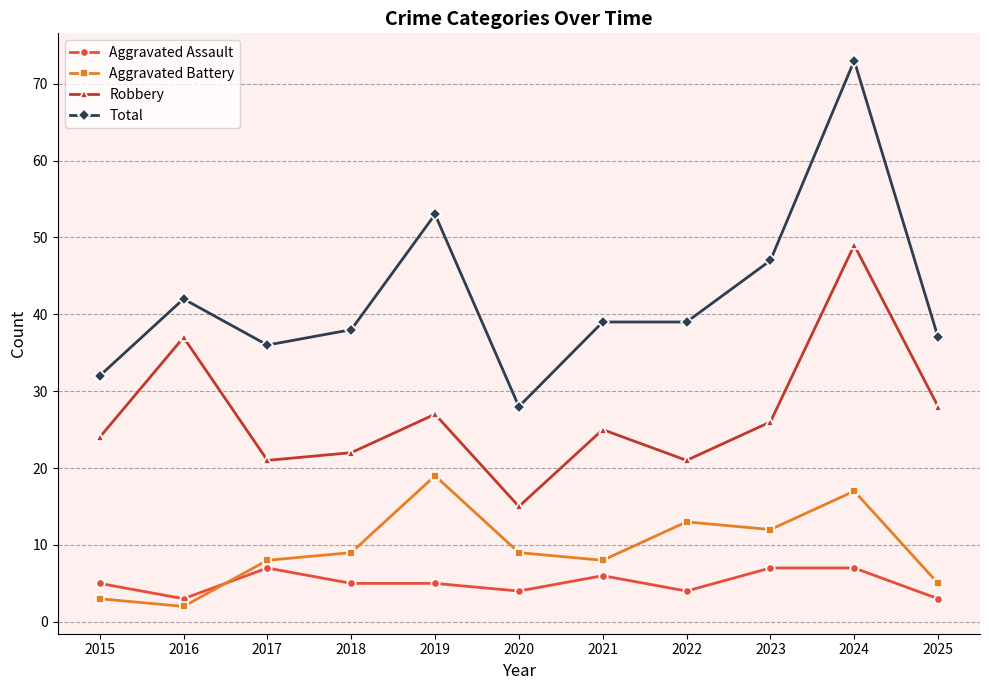

Between 2016 and 2019, which series saw the biggest shift?

Aggravated Battery